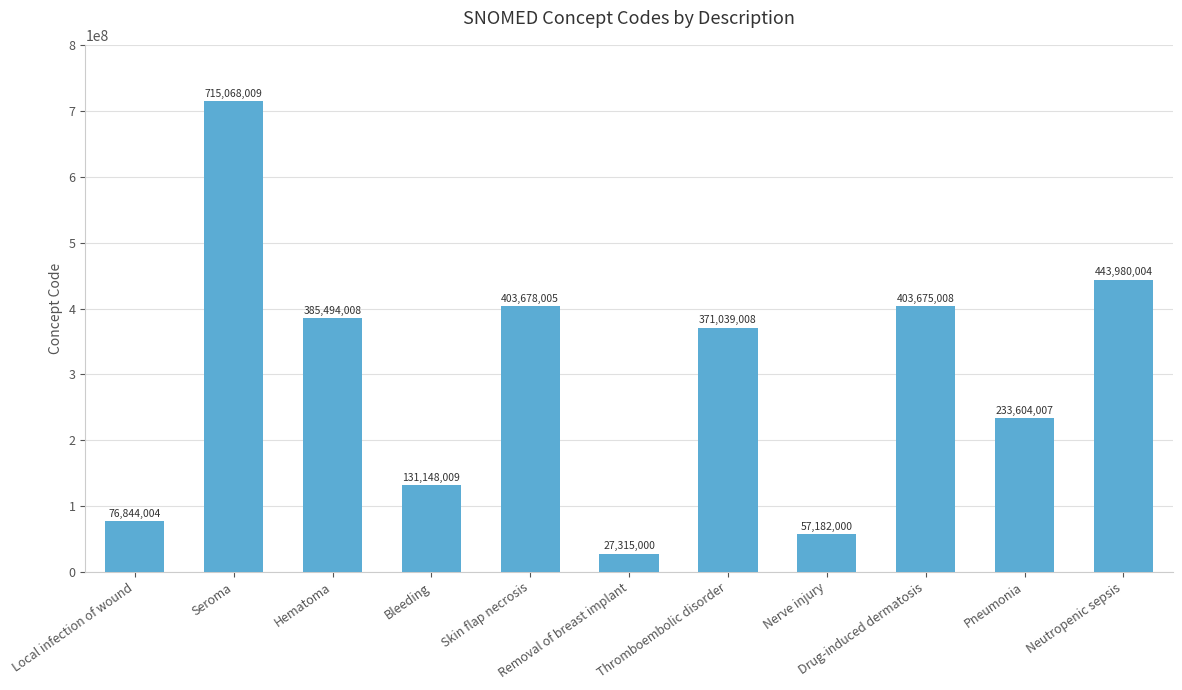

What is the minimum value shown in the chart?

27315000